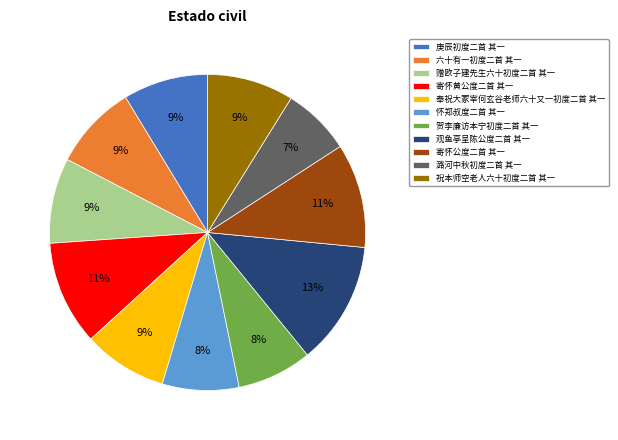

What is the smallest slice in the pie chart?

潞河中秋初度二首 其一